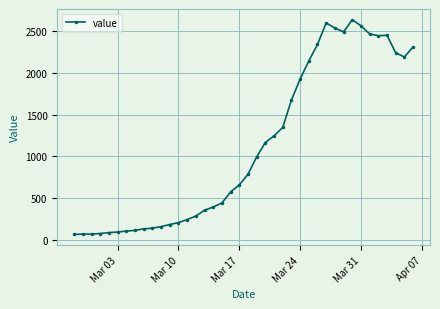

What is the sum of all values?

44916